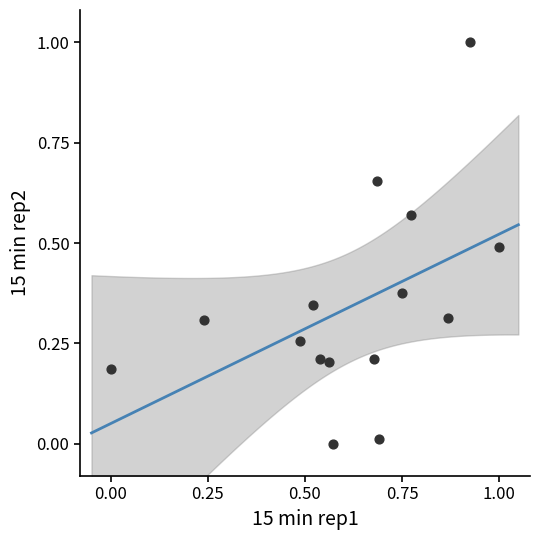

What is the range of X values (max minus min)?

1.0